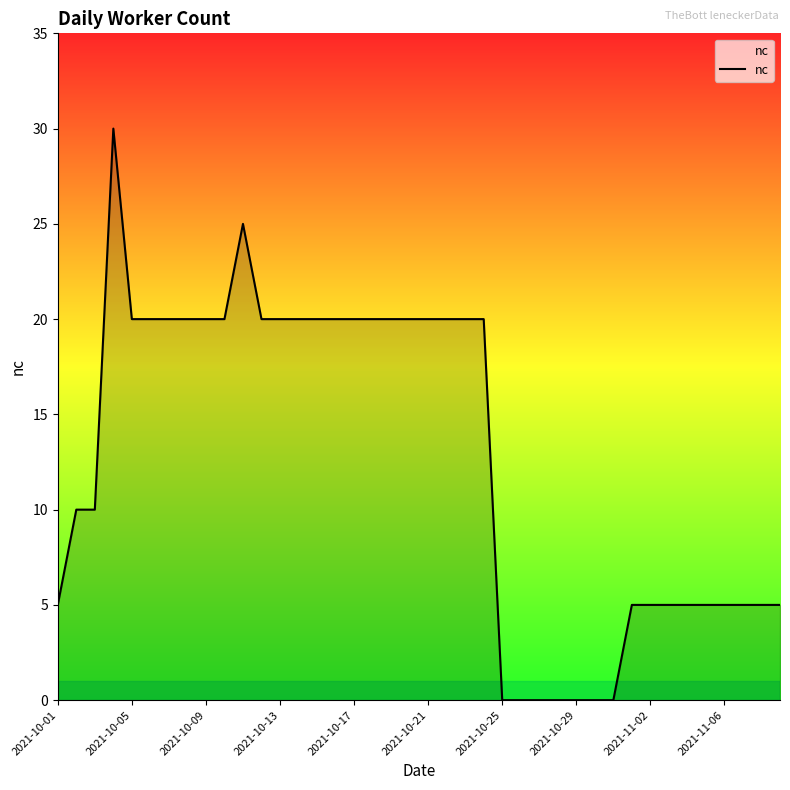

What is the difference between the maximum and minimum values?

30